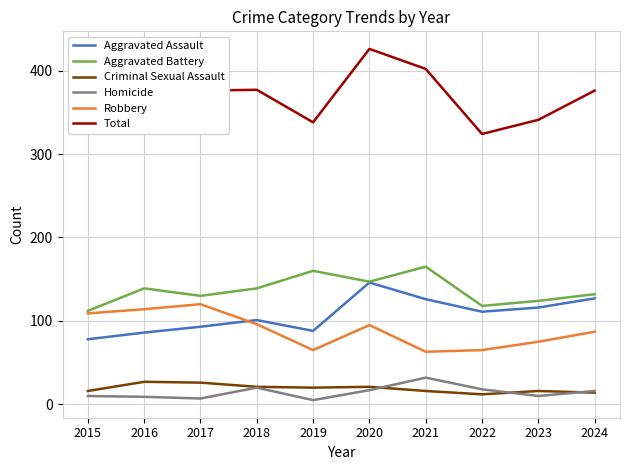

True or false: Aggravated Assault and Homicide intersect in this chart.

False